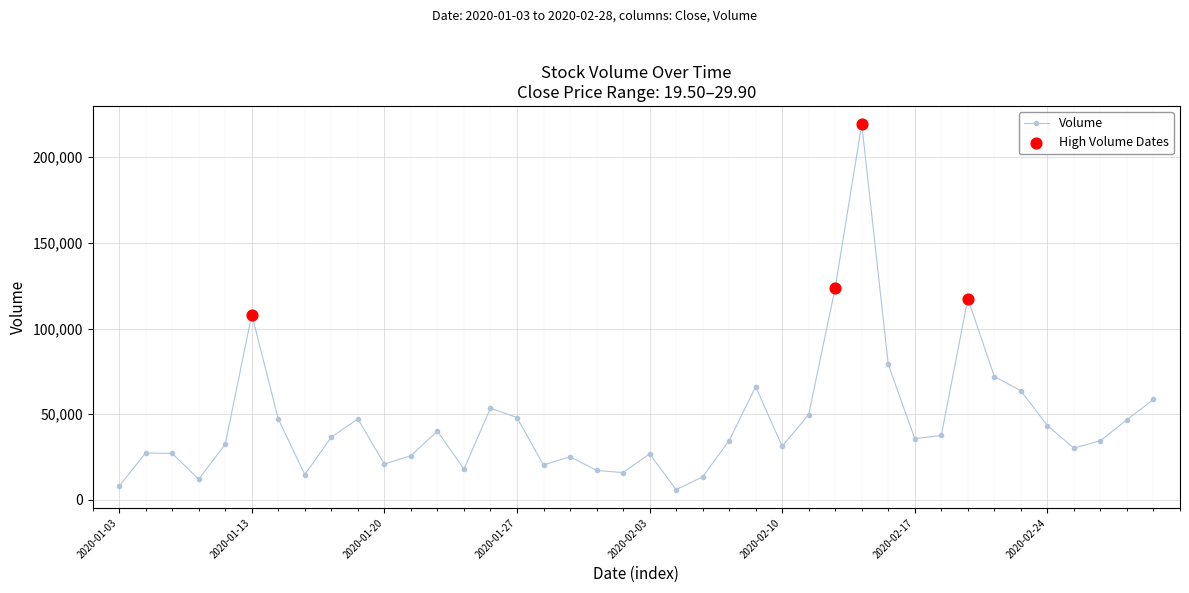

How many points are higher than both their immediate neighbors (excluding endpoints)?

10